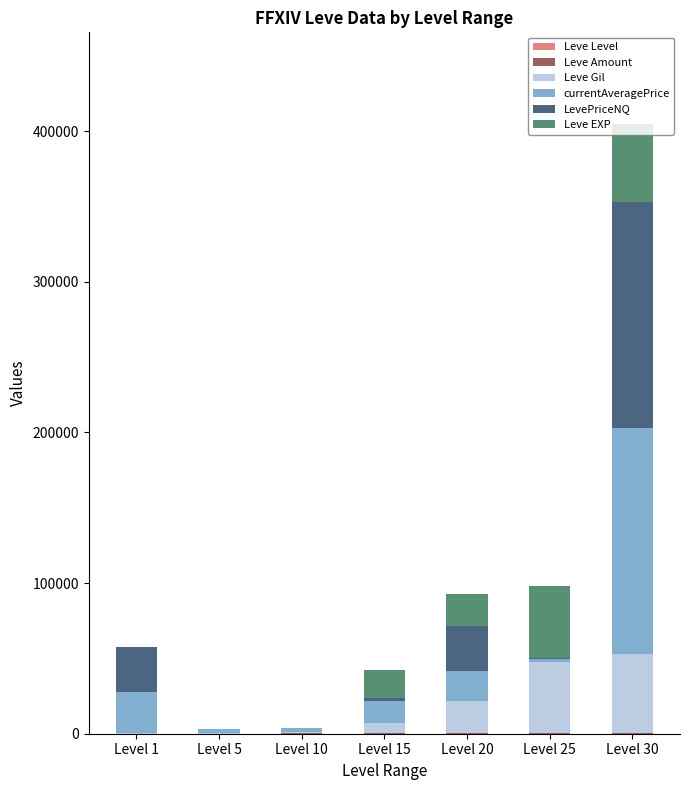

At which category is the sum across all series the highest?

Level 30